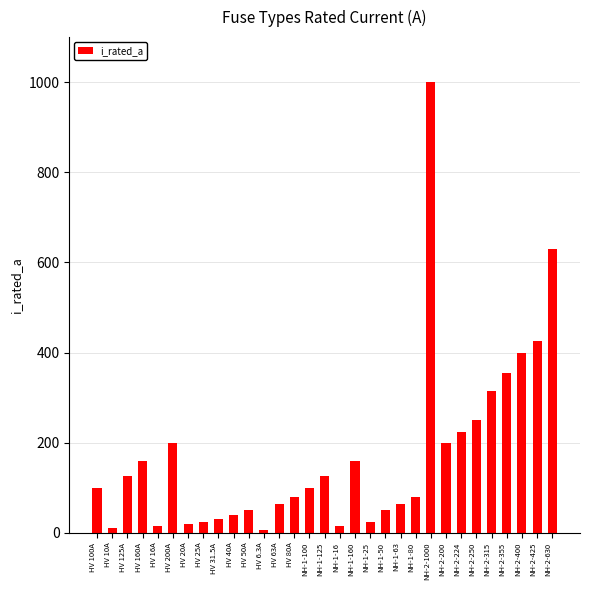

What position from the left is NH-2-200?

24